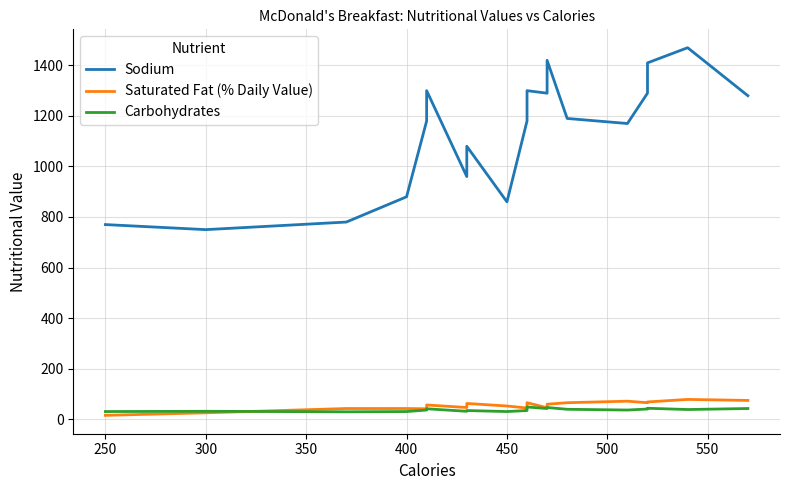

The Sodium series shows 1959 at 16. True or false?

False